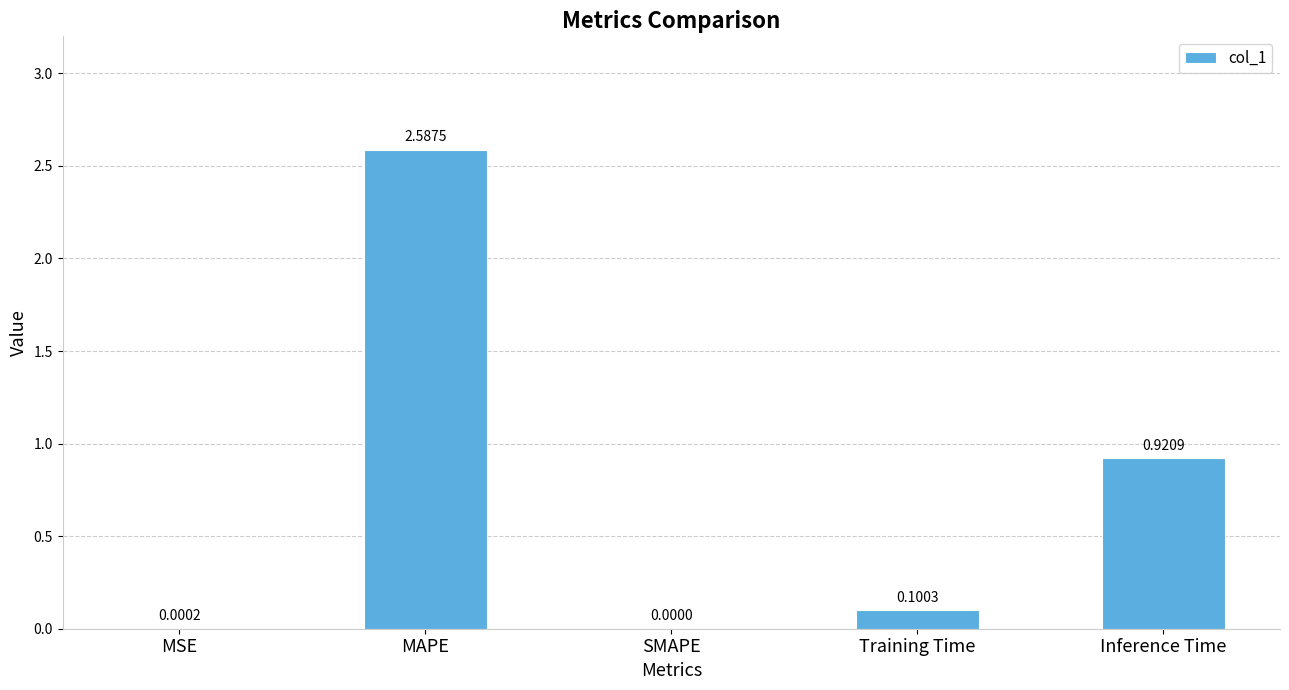

What is the change in value from MSE to MAPE?

+2.6